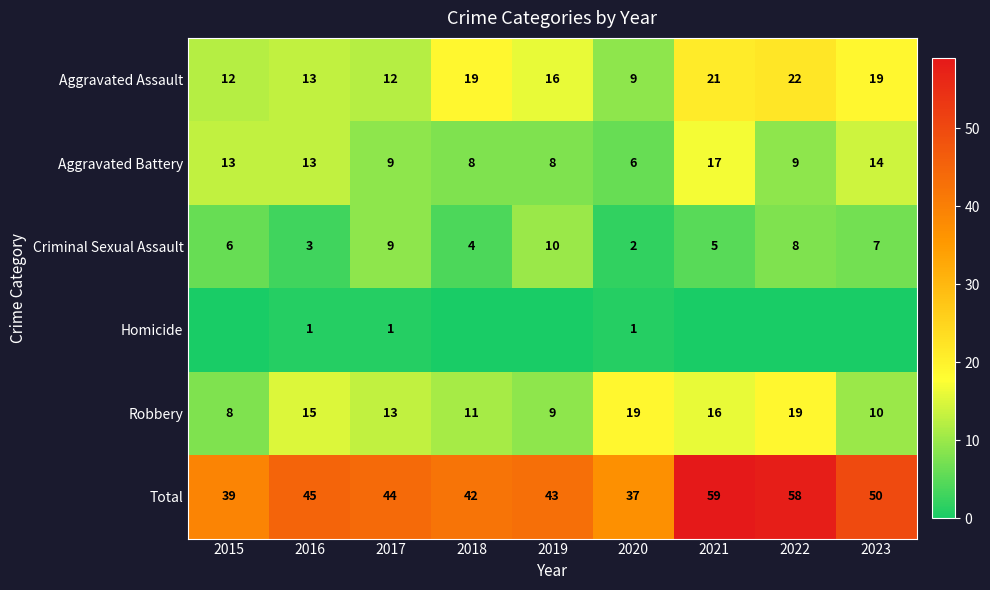

Is the value of Robbery at 2021 greater than the value of Criminal Sexual Assault at 2020?

Yes